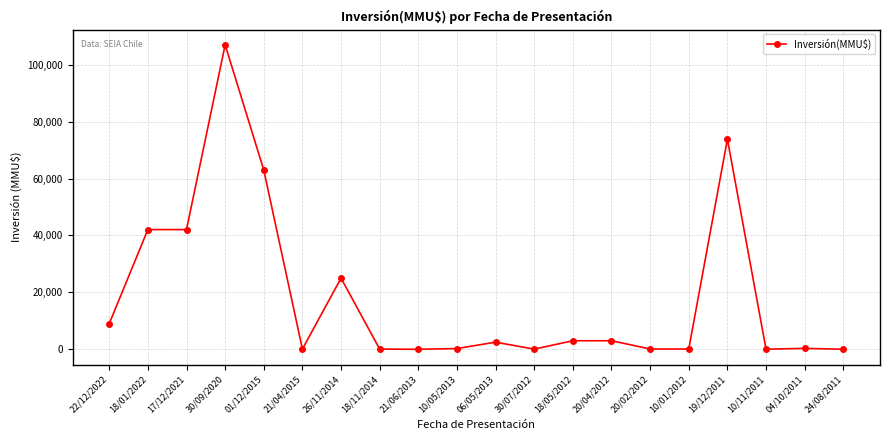

How many lines are shown in the chart?

1